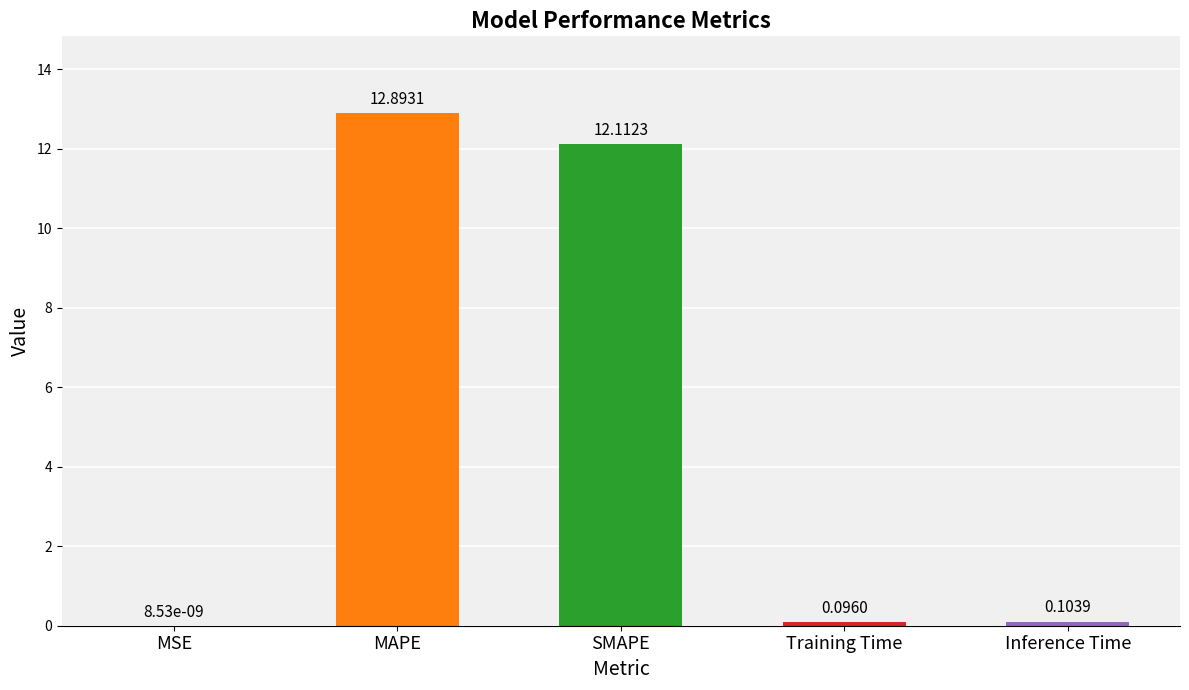

True or false: the data shows 7.2 at SMAPE.

False